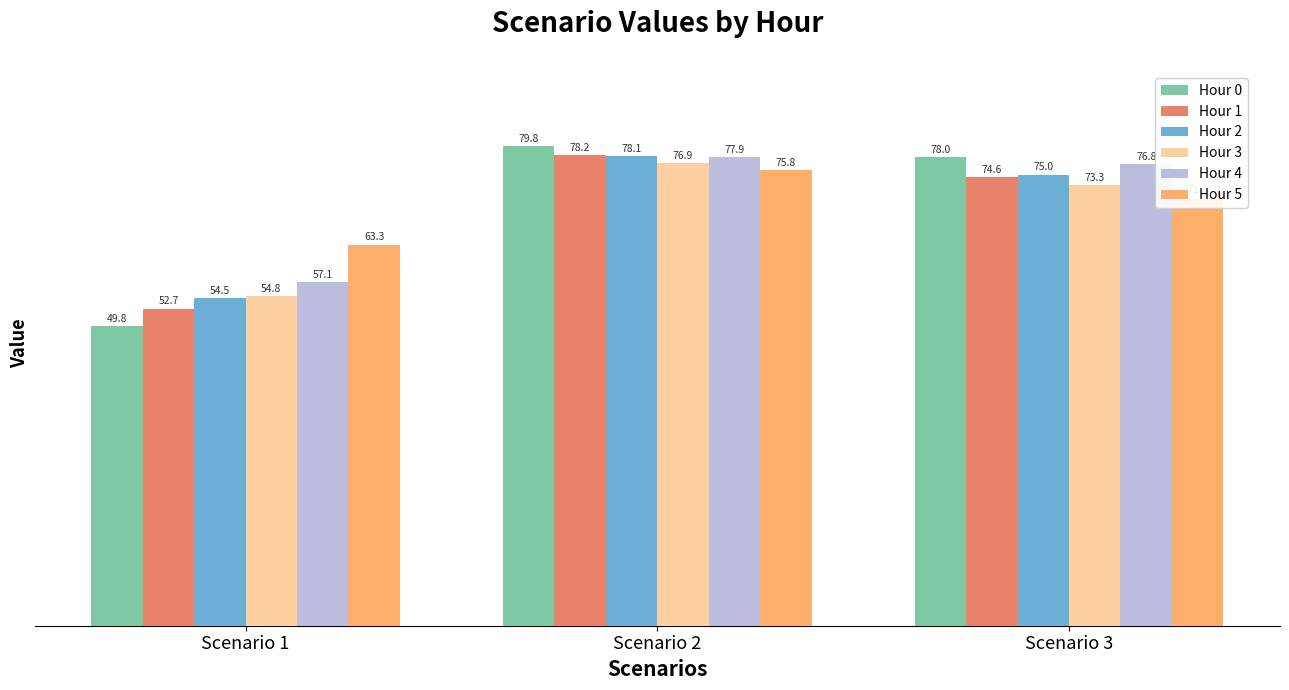

What is the maximum value for Hour 1?

78.2